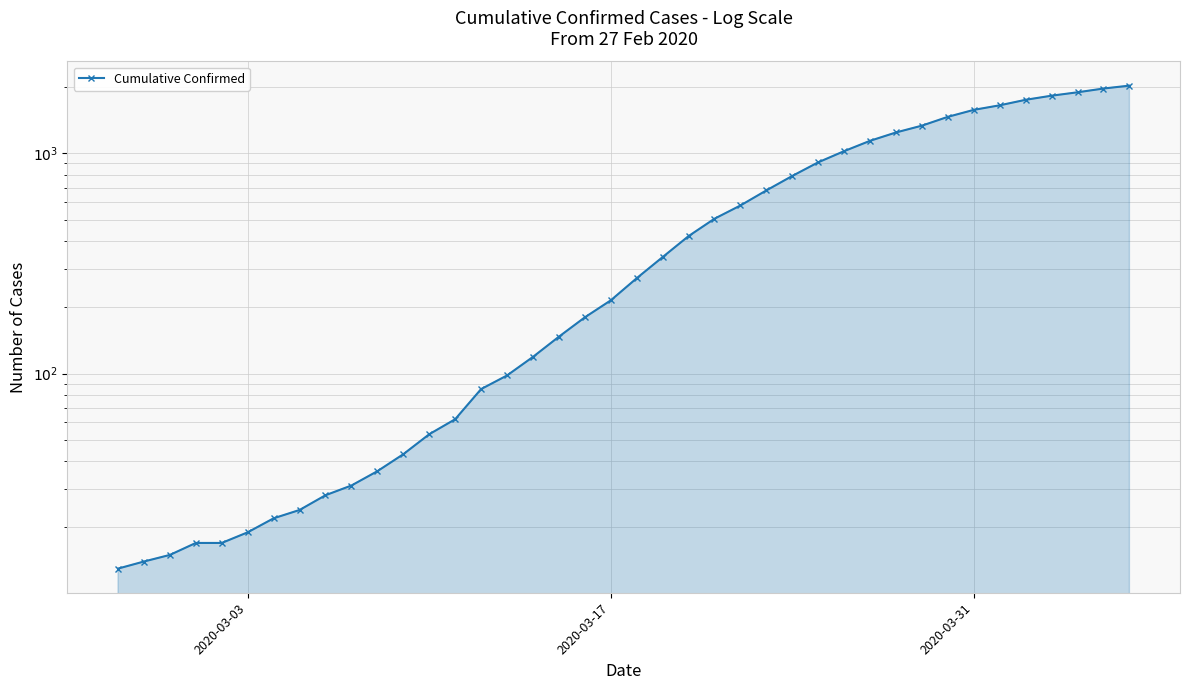

How many data points does each series have?

40